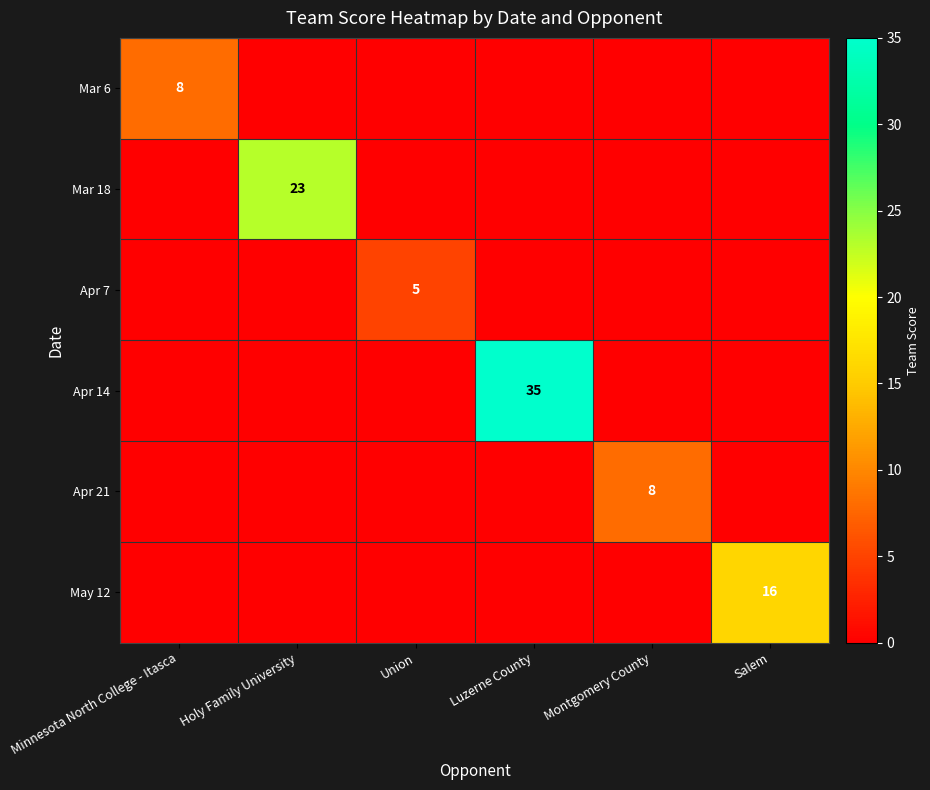

How many data points does each series have?

6